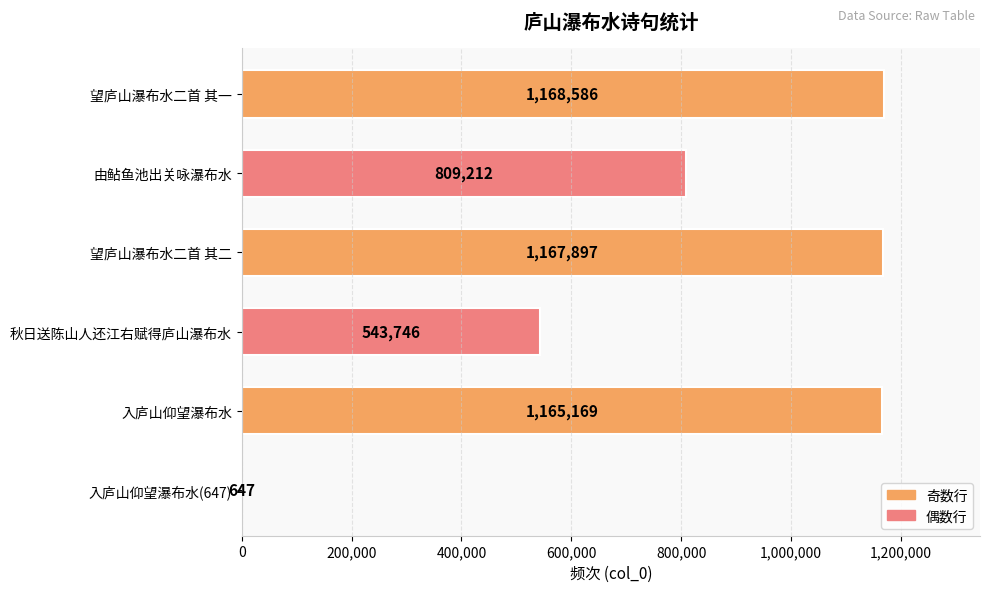

How many categories are shown in the chart?

6